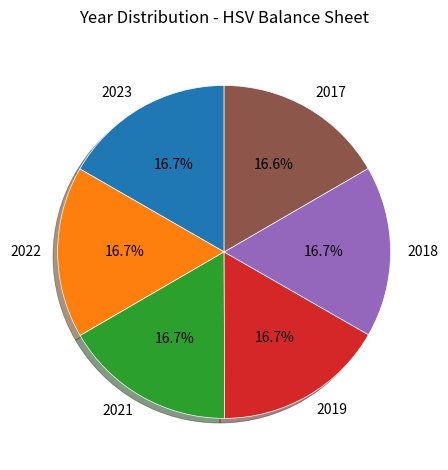

True or false: 2022 accounts for 17% of the total.

True